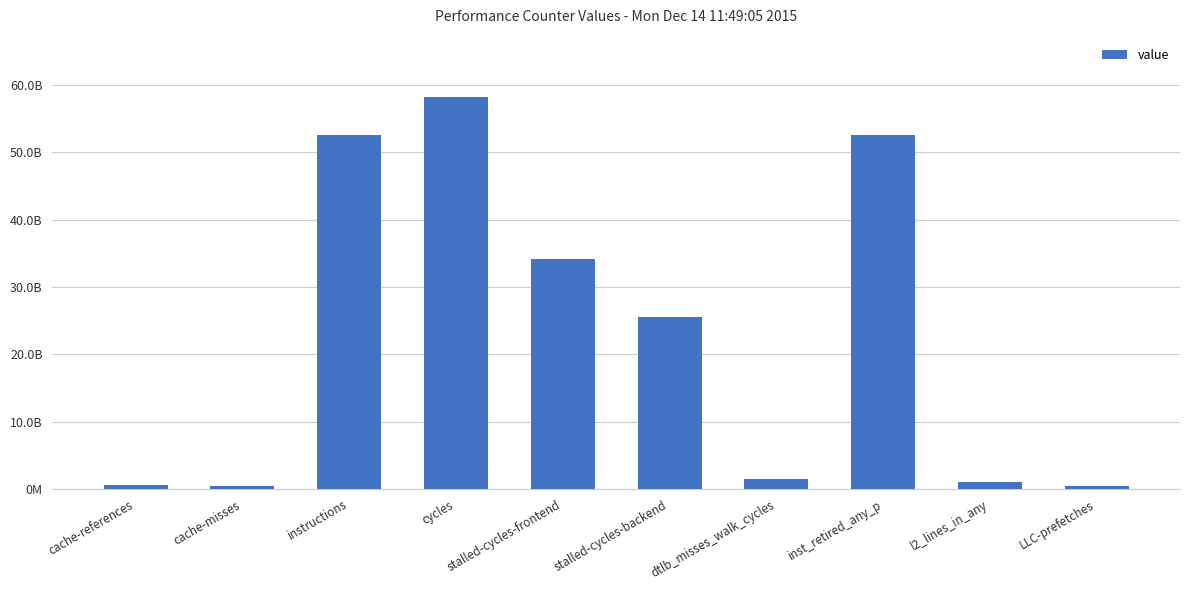

Does the chart contain any negative values?

No